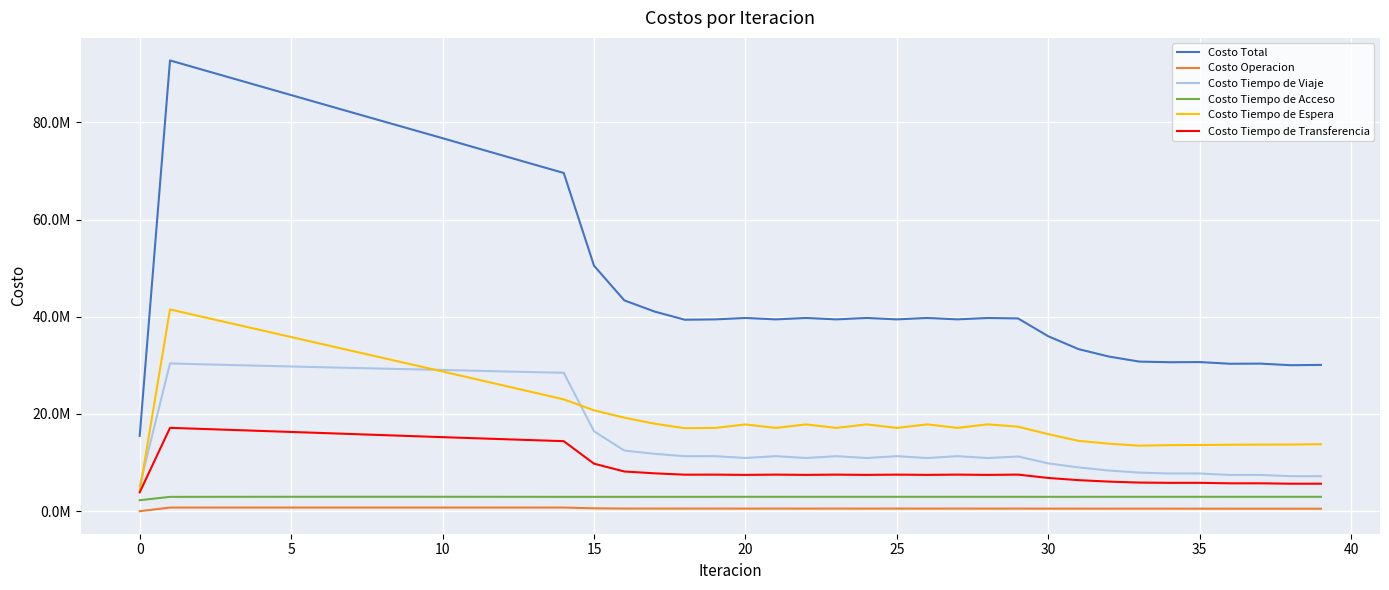

What are all the series names shown in the legend?

Costo Total, Costo Operacion, Costo Tiempo de Viaje, Costo Tiempo de Acceso, Costo Tiempo de Espera, Costo Tiempo de Transferencia